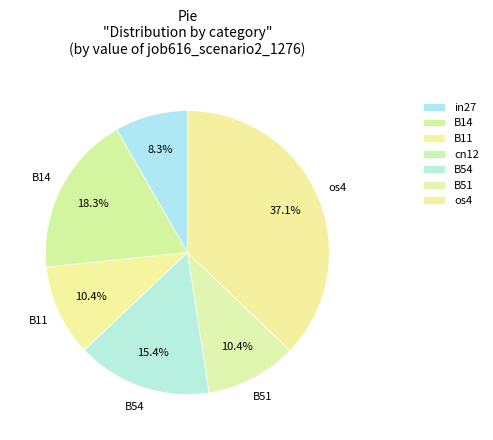

To the nearest percent, what is the difference between the largest and smallest slice percentages?

37%